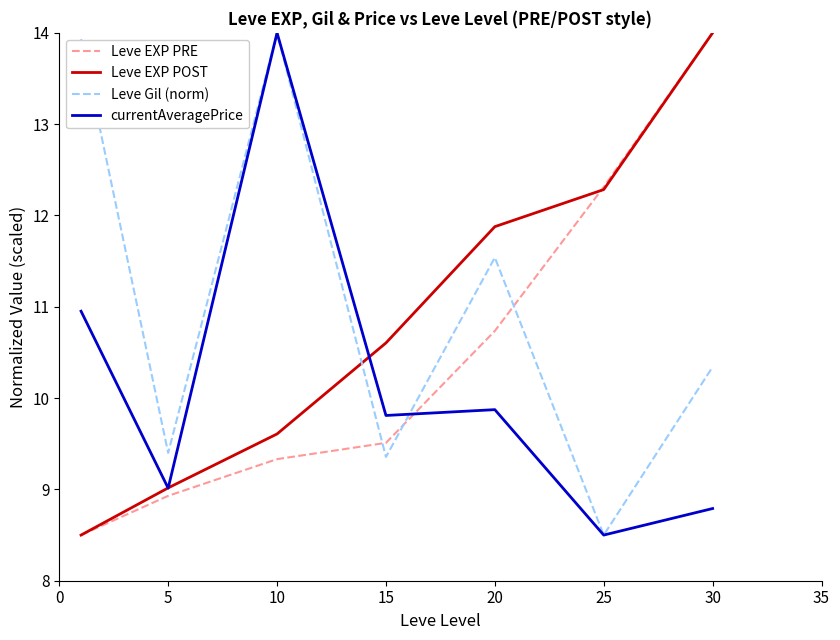

Rank the series by their average value, from lowest to highest.

currentAveragePrice, Leve EXP PRE, Leve EXP POST, Leve Gil (norm)